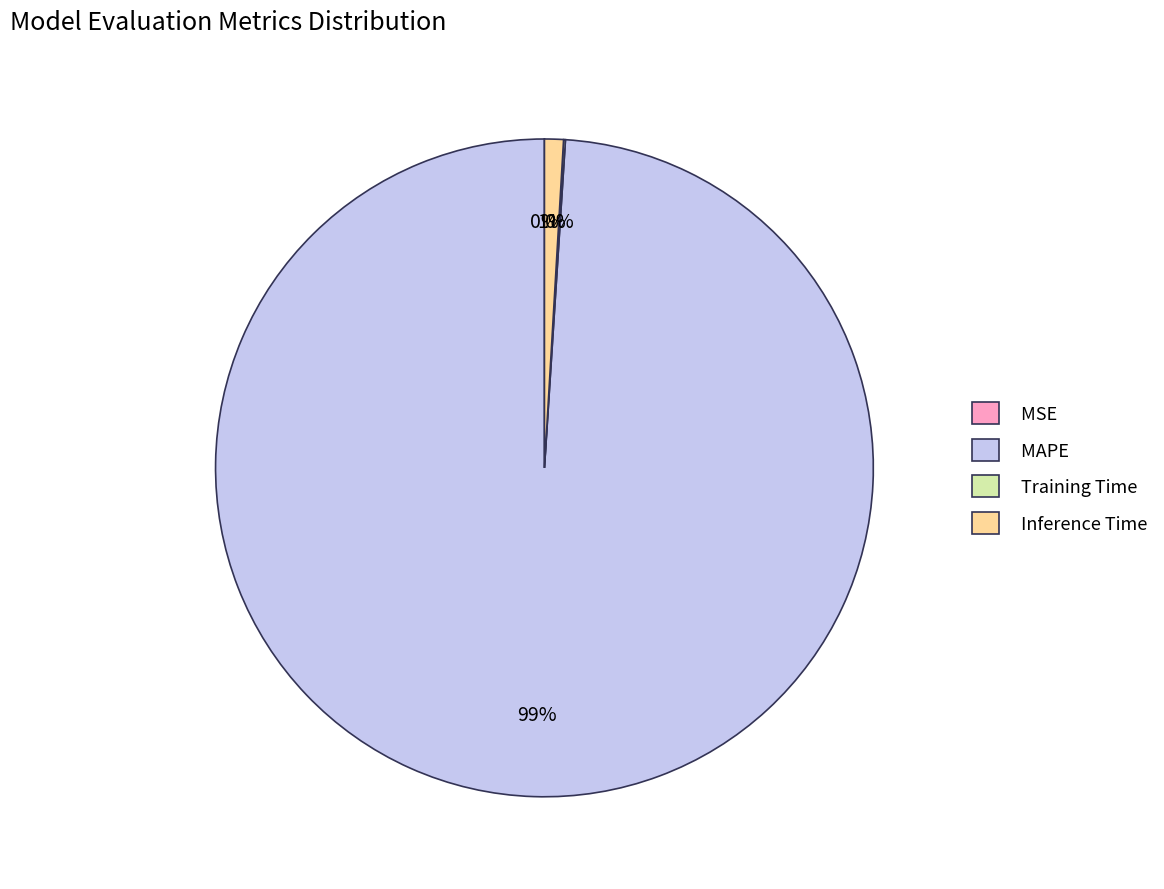

To the nearest percent, what is the difference between the largest and smallest slice percentages?

99%